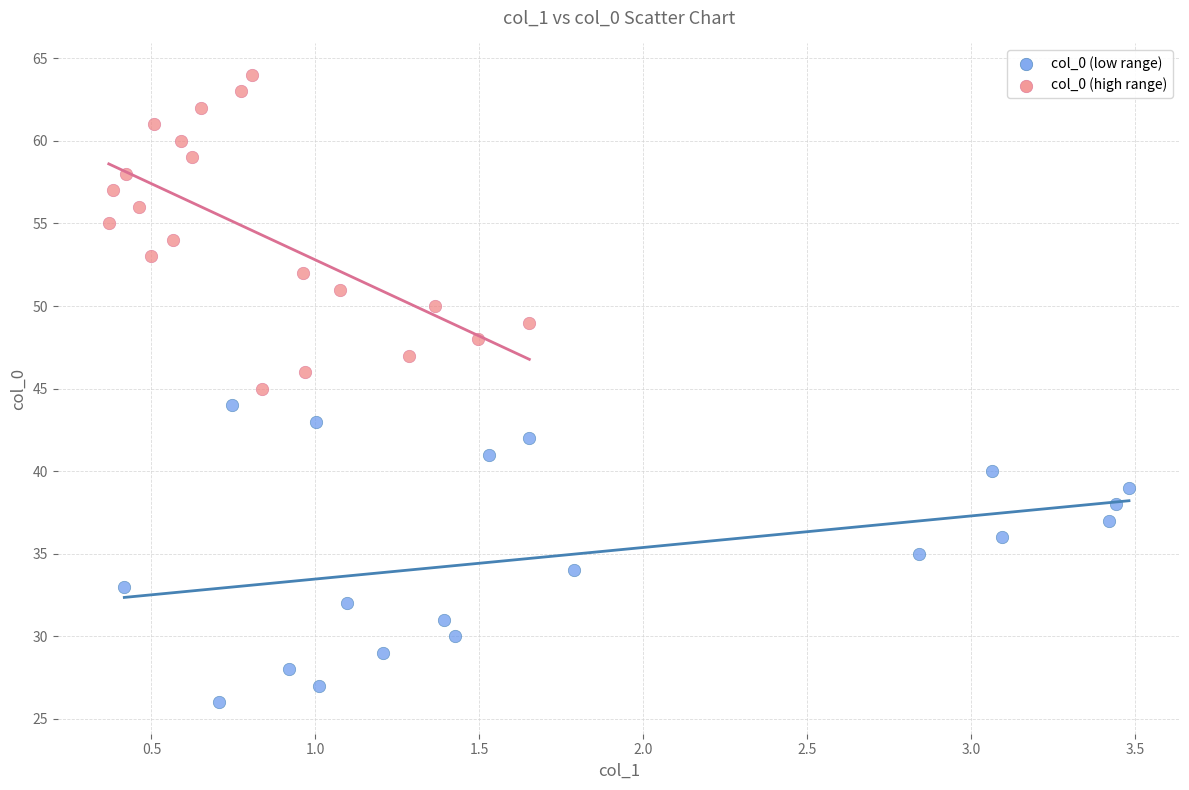

Which series has the largest Y range (max minus min)?

col_0 (high range)